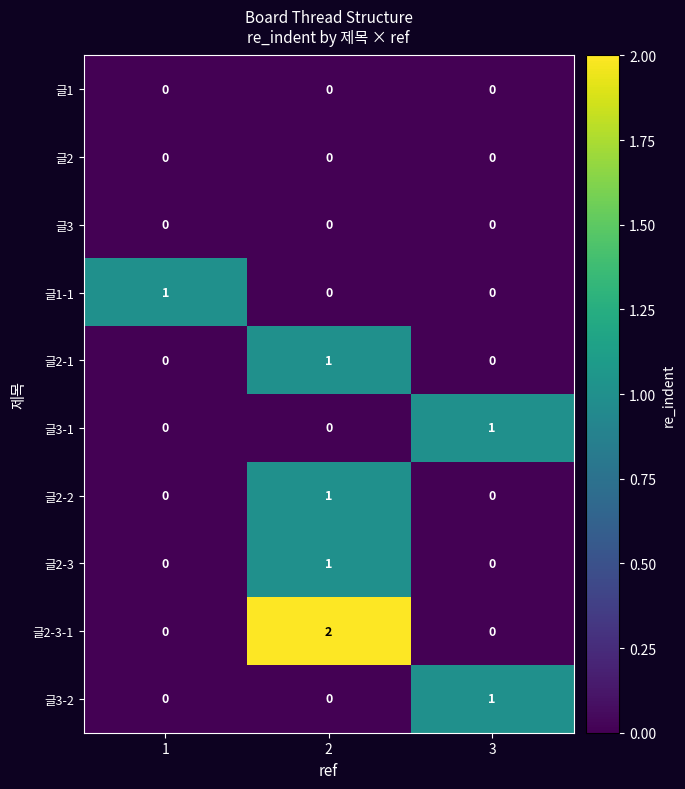

Is it true that 글2-3 equals 0 at 1?

True